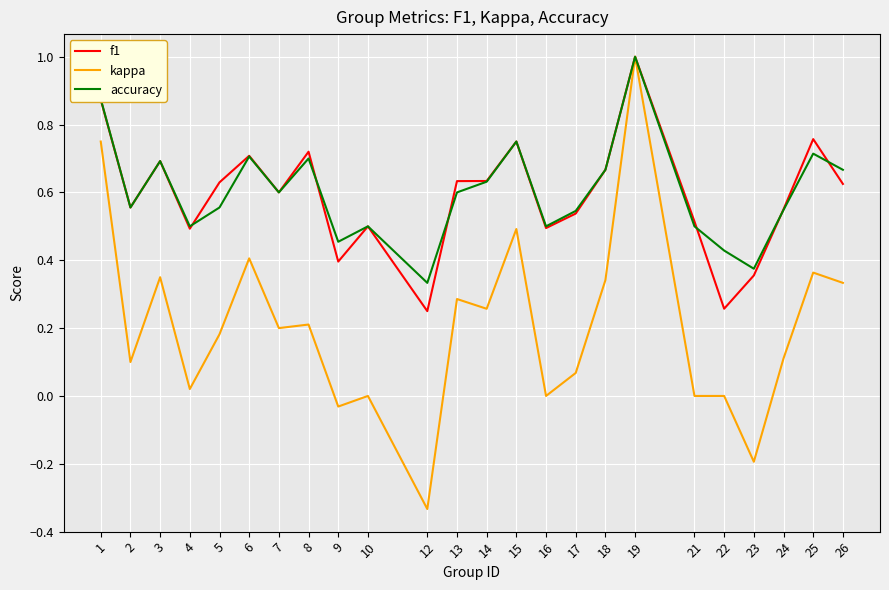

True or false: f1 has a value of 0.3 at 26.

False